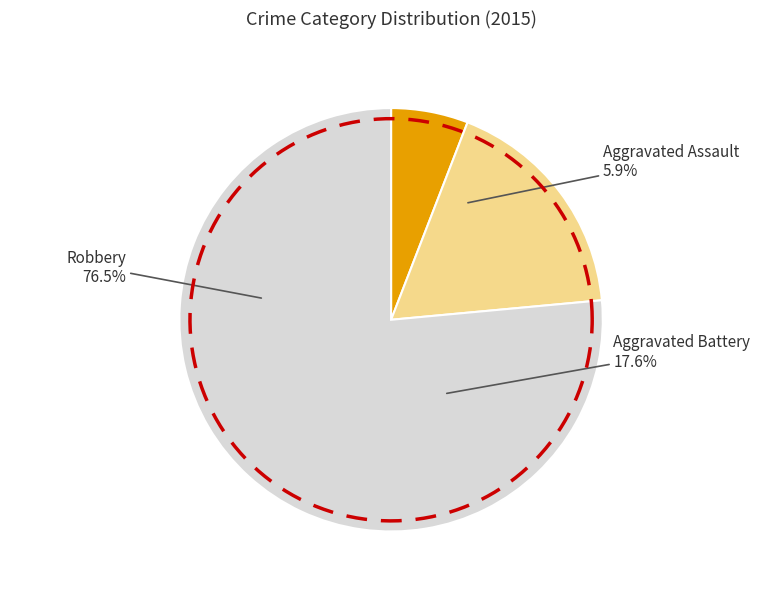

Count the number of slices in the pie.

3